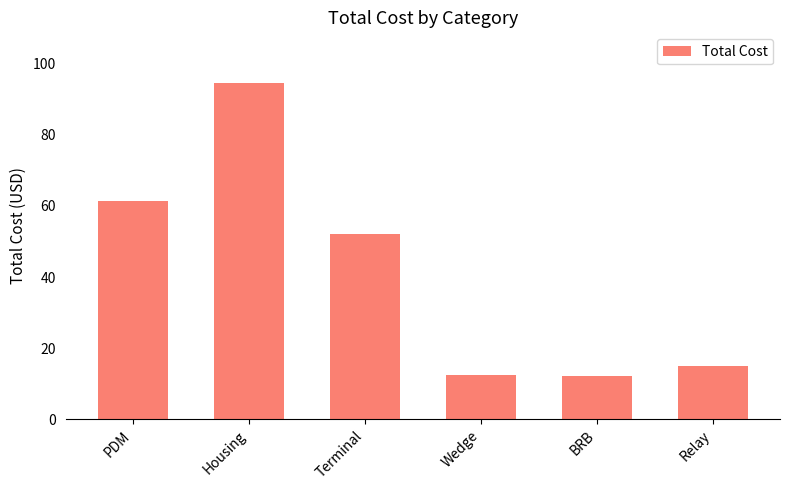

The value at PDM is 61.3. True or false?

True